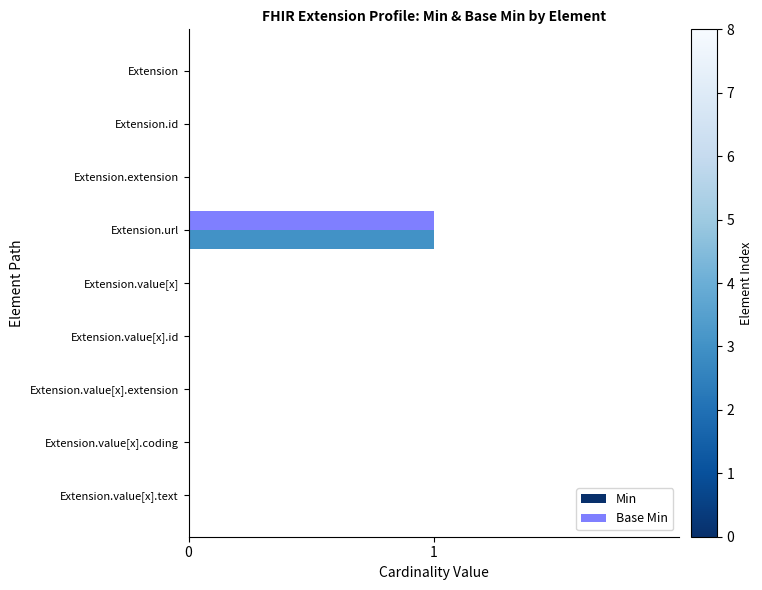

How many series are shown in this chart?

2